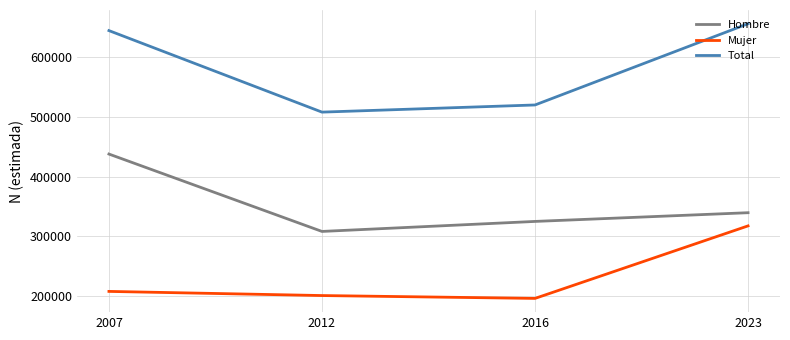

Reading left to right, list all the values displayed in this chart.

Hombre: 2007=437753	2012=307875	2016=324673	2023=339300
Mujer: 2007=207209	2012=200258	2016=195466	2023=317182
Total: 2007=644962	2012=508133	2016=520139	2023=656482